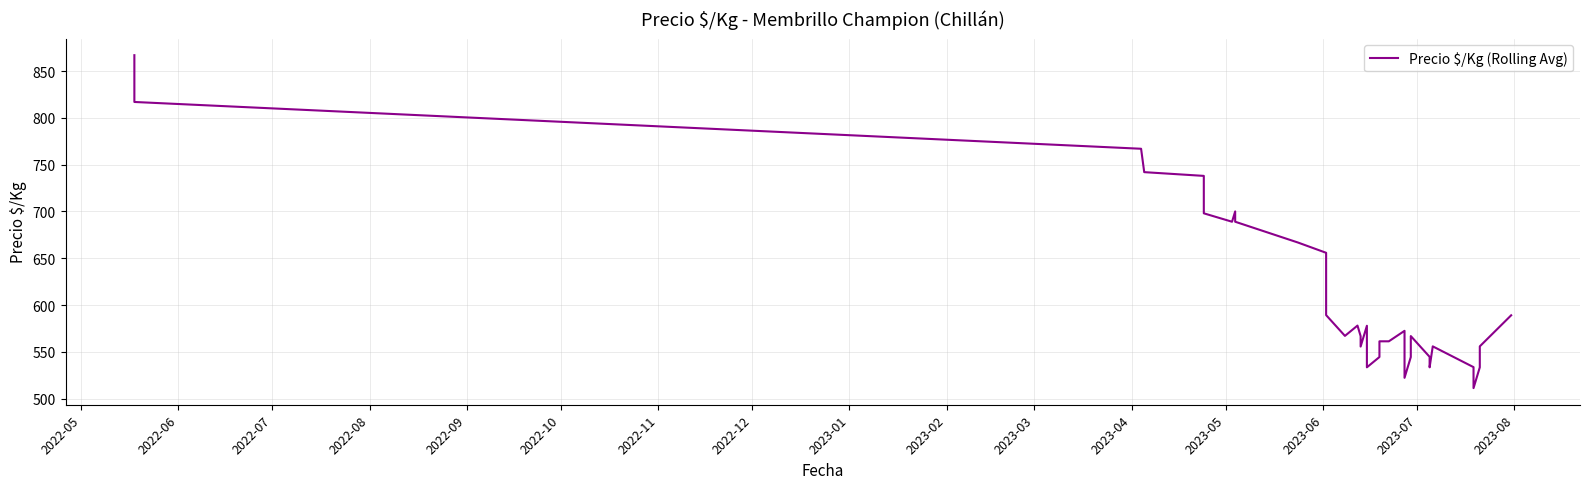

What is the difference between the maximum and minimum values?

355.8